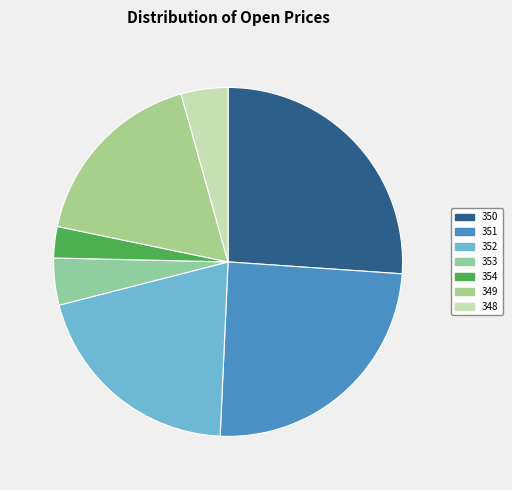

To the nearest percent, what percentage of the pie is 350?

26%